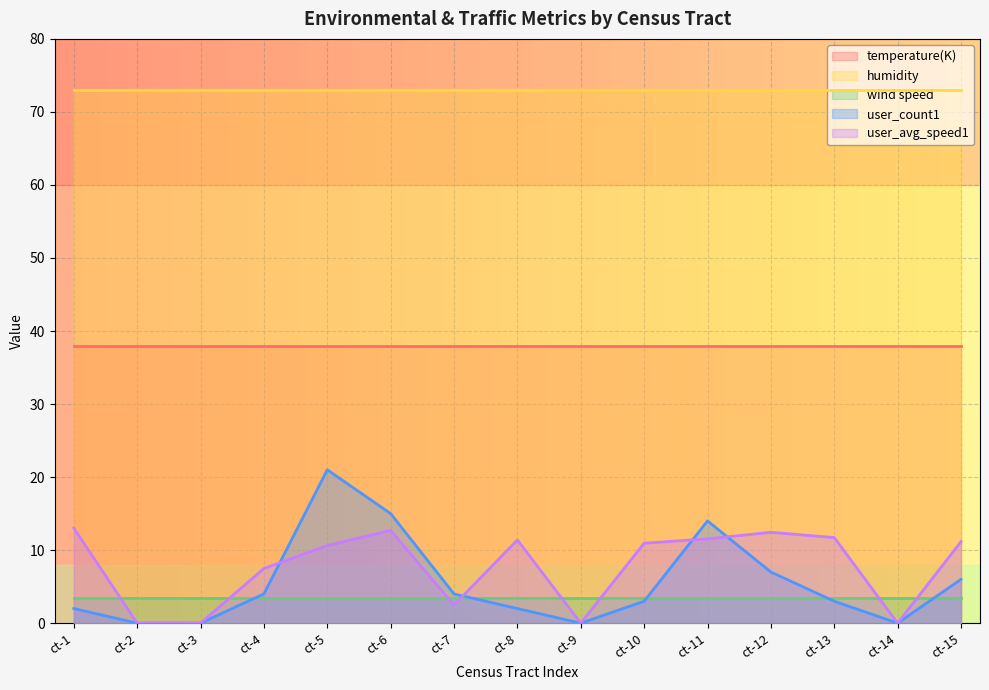

Count the number of categories in the chart.

15